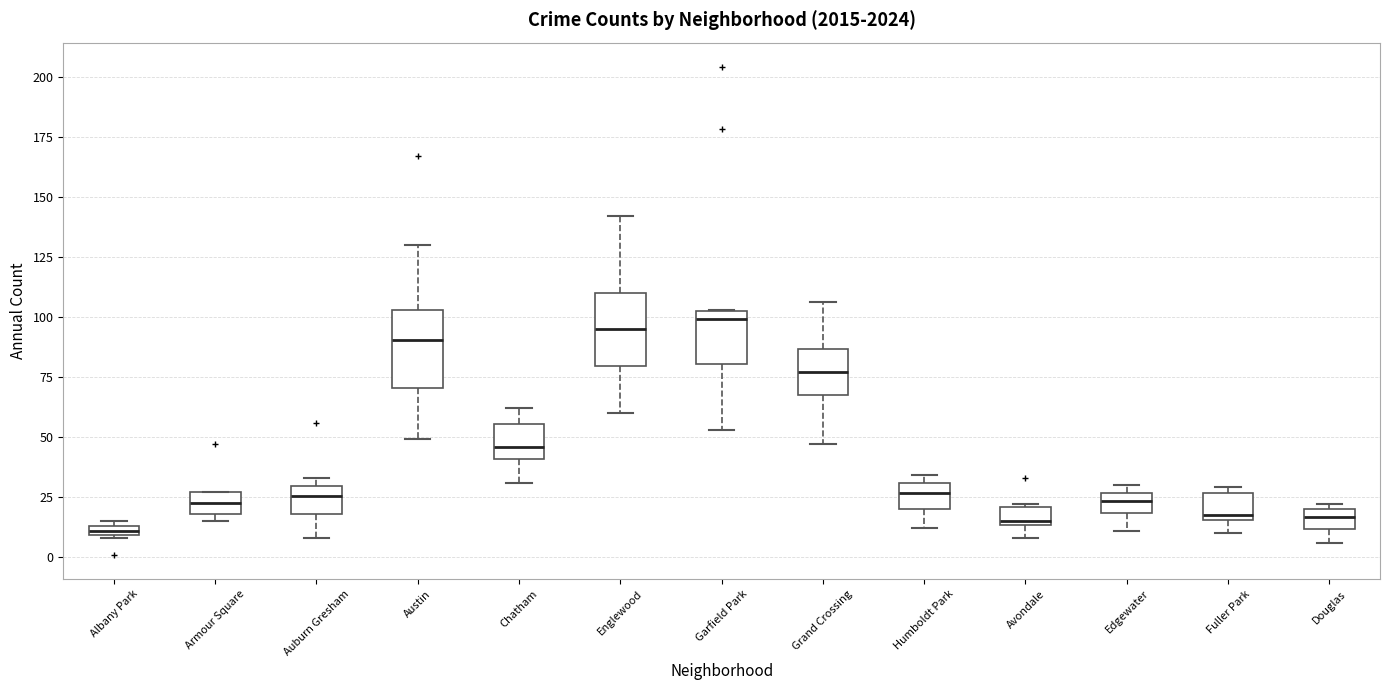

Where does the lower whisker of the box for Avondale end on the y-axis? The values are not printed on the chart, so give them approximately, as read against the axis.

10